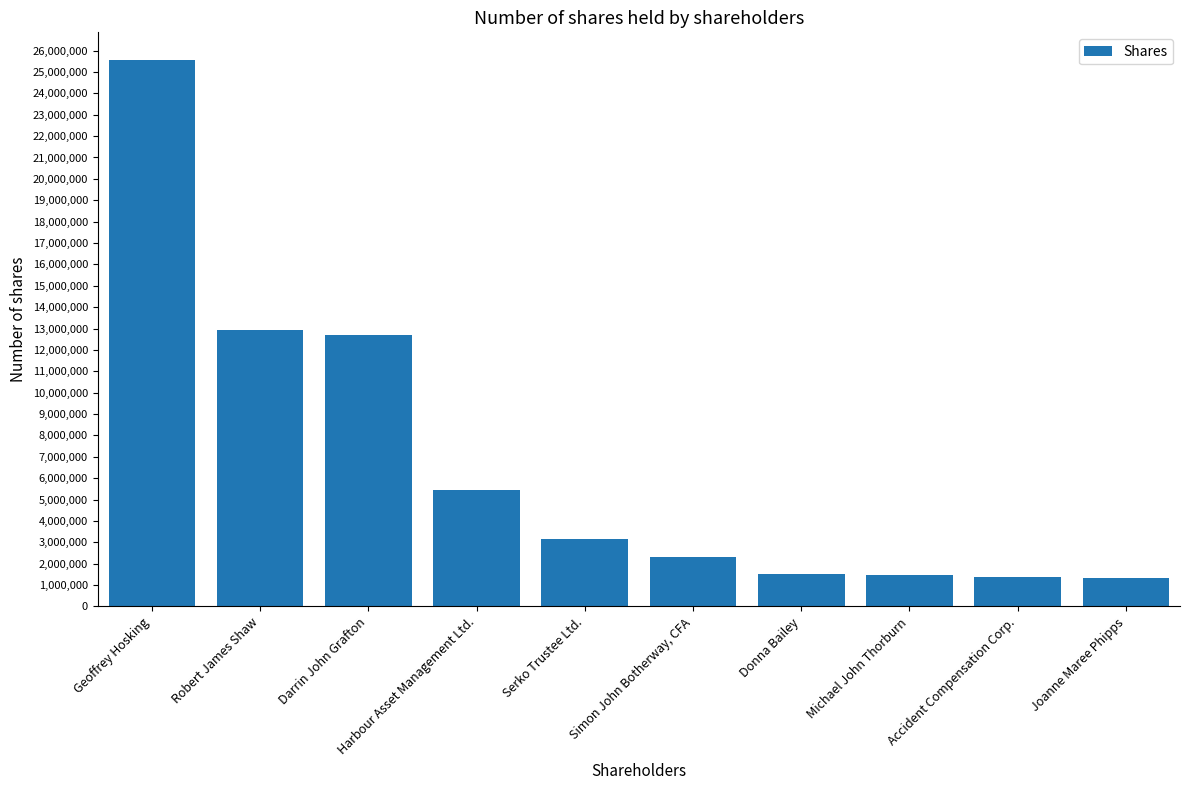

Read the value at Geoffrey Hosking.

25573925